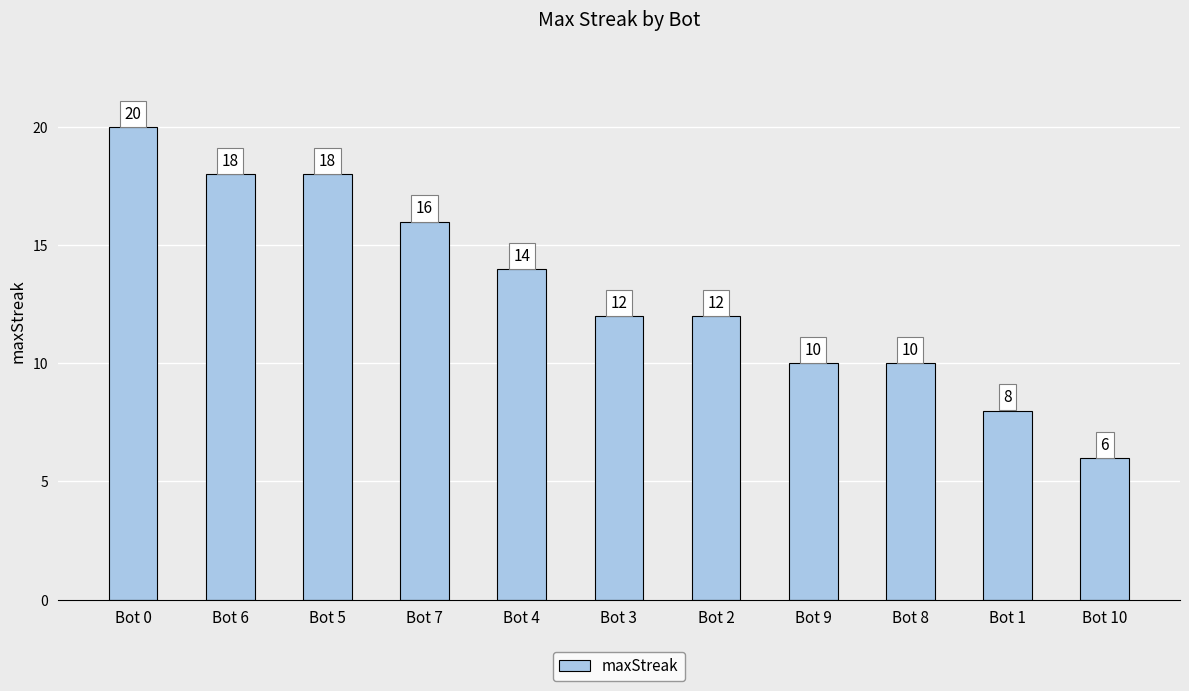

What is the value of the 11th bar from the left?

6